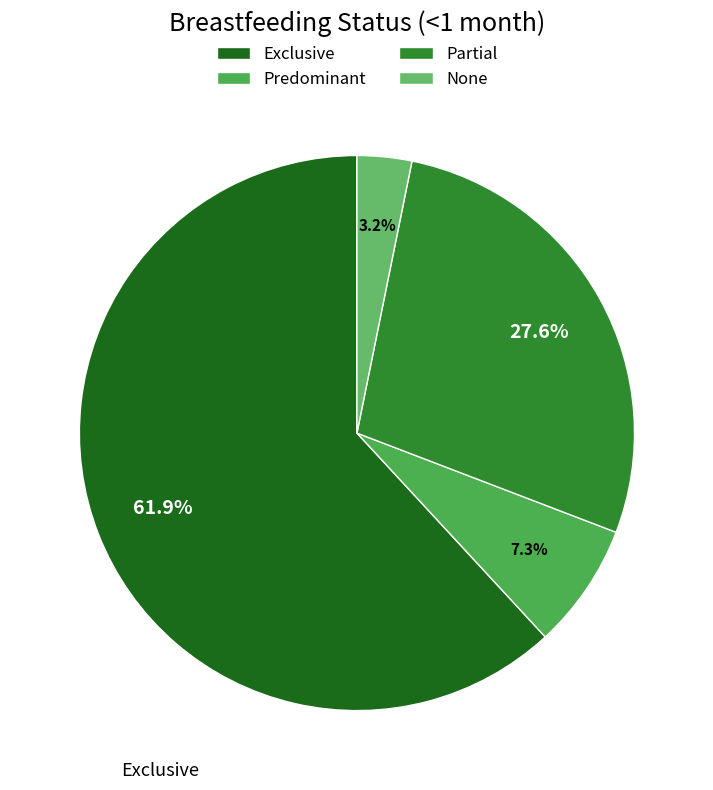

To the nearest percent, what is the difference between the Partial and Exclusive slice percentages?

34%